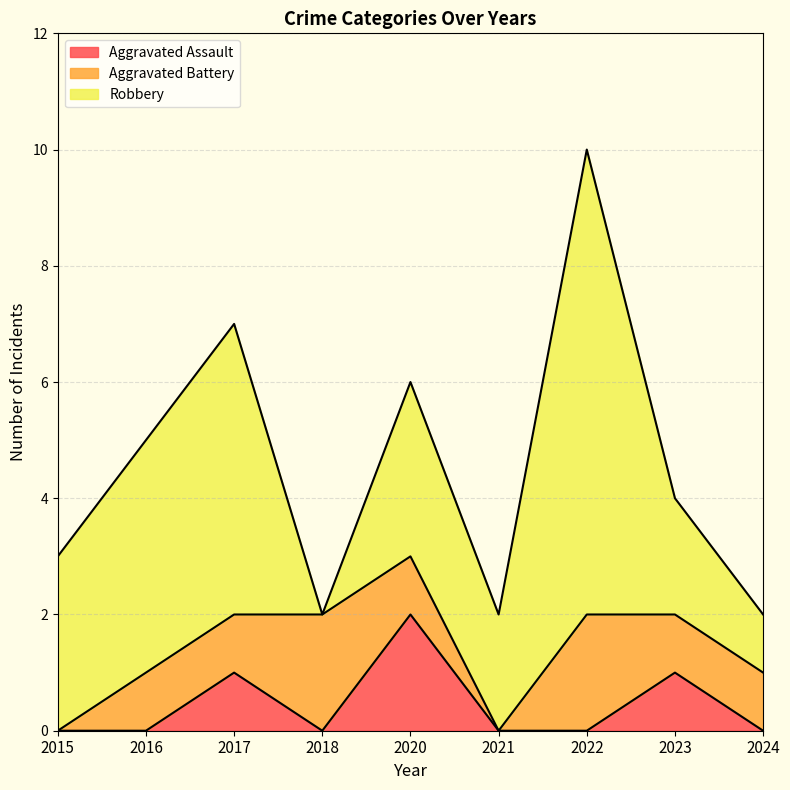

True or false: Aggravated Assault and Aggravated Battery cross at least once.

True